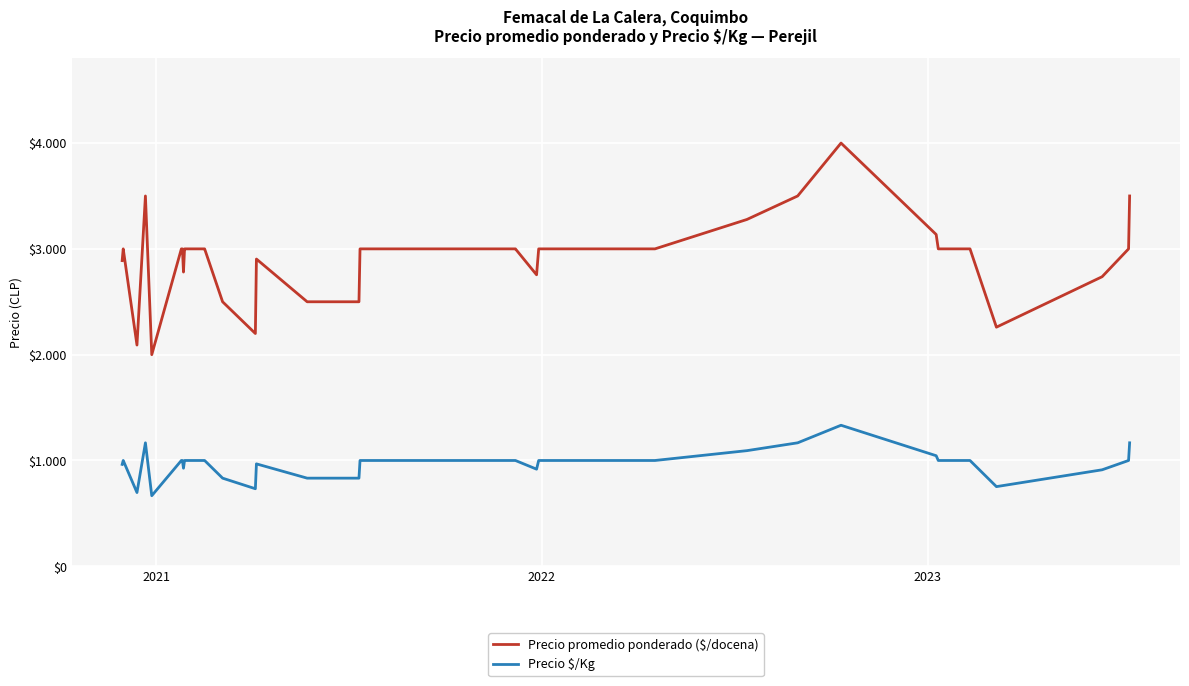

List the series in order of their peak value, lowest first.

Precio $/Kg, Precio promedio ponderado ($/docena)